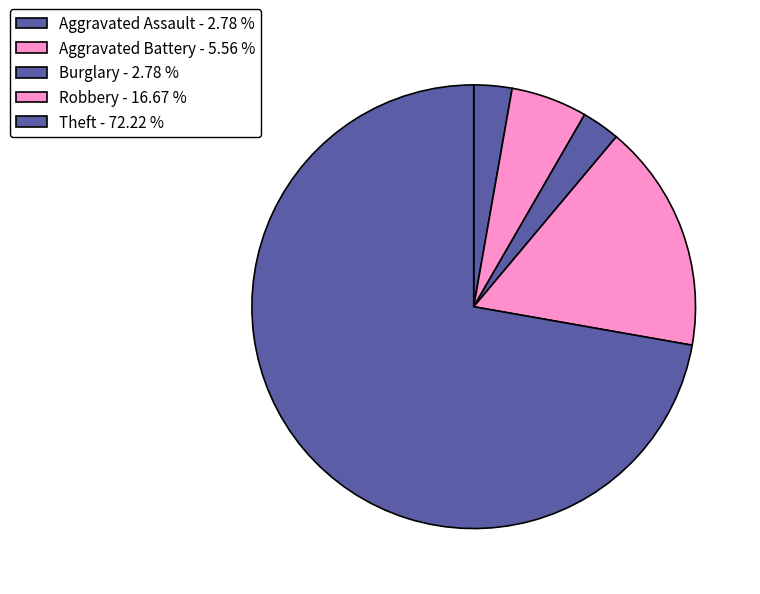

The Aggravated Battery slice represents 1% of the pie. True or false?

False